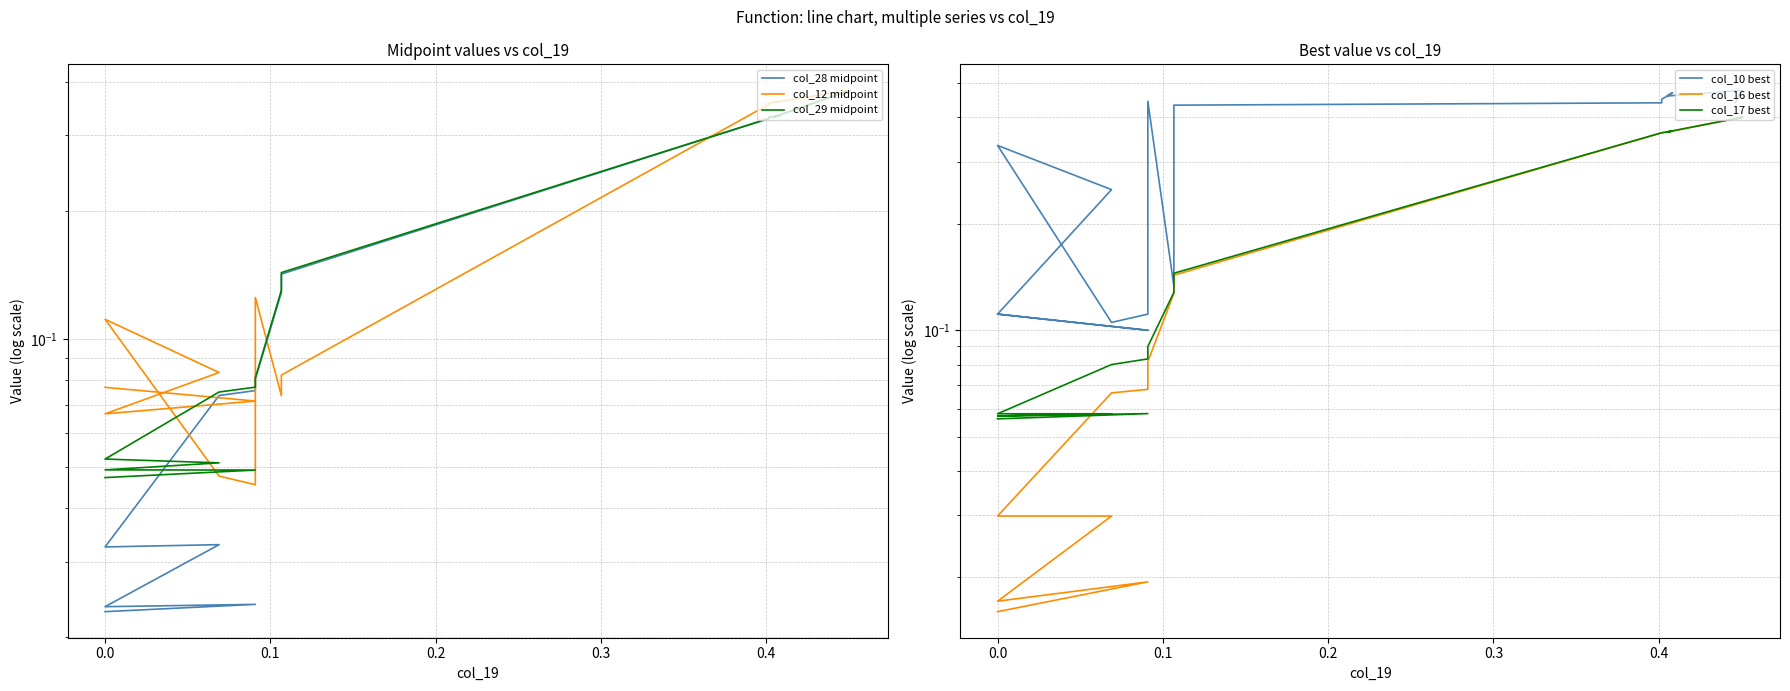

Is it true that col_29 midpoint equals 0.2 at 12?

False